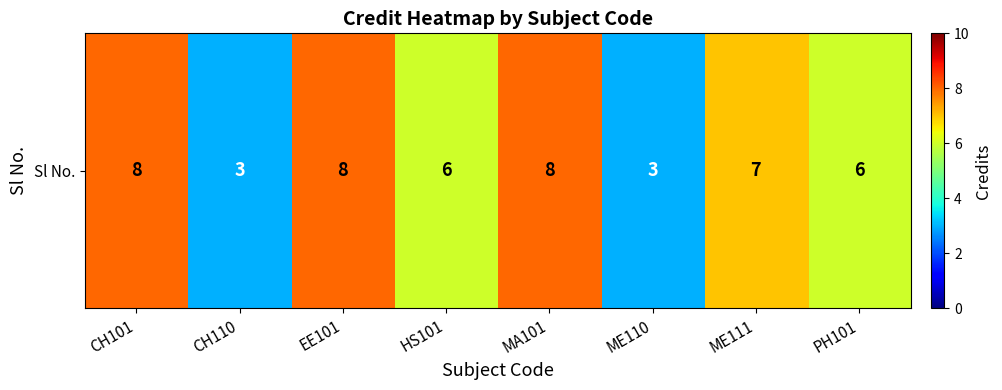

Reading left to right, extract all data points from this chart.

CH101=8	CH110=3	EE101=8	HS101=6	MA101=8	ME110=3	ME111=7	PH101=6